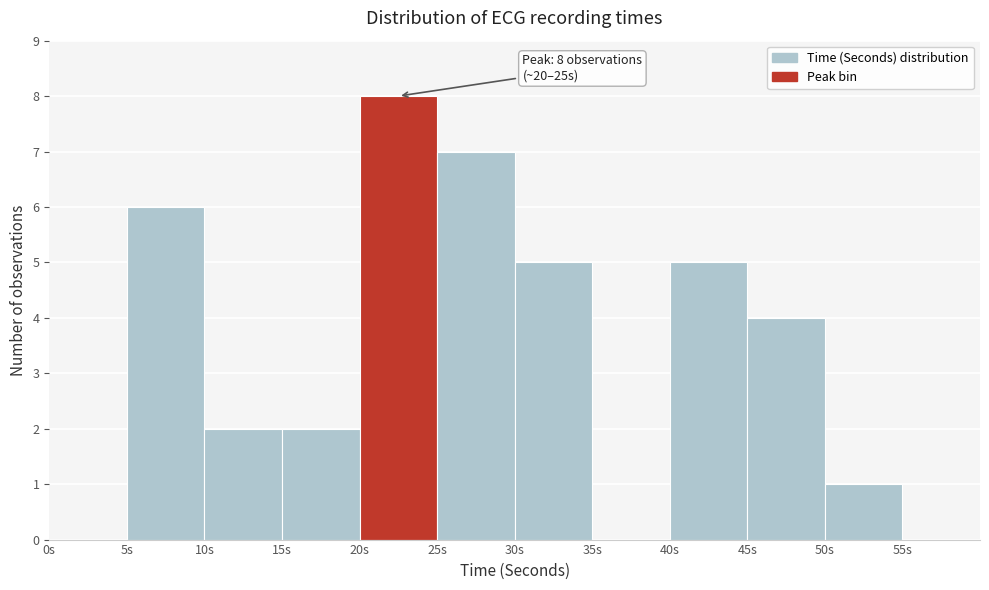

Over which range of the x-axis is the bar tallest?

20 to 25